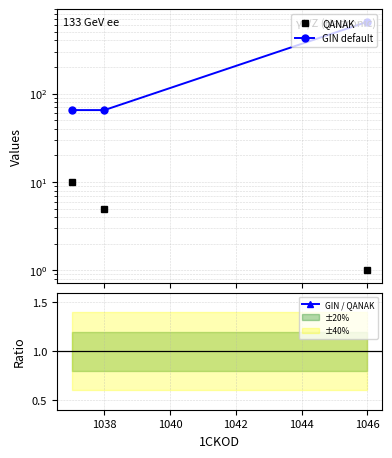

Is it true that GIN default equals 213.5 at 1046?

False